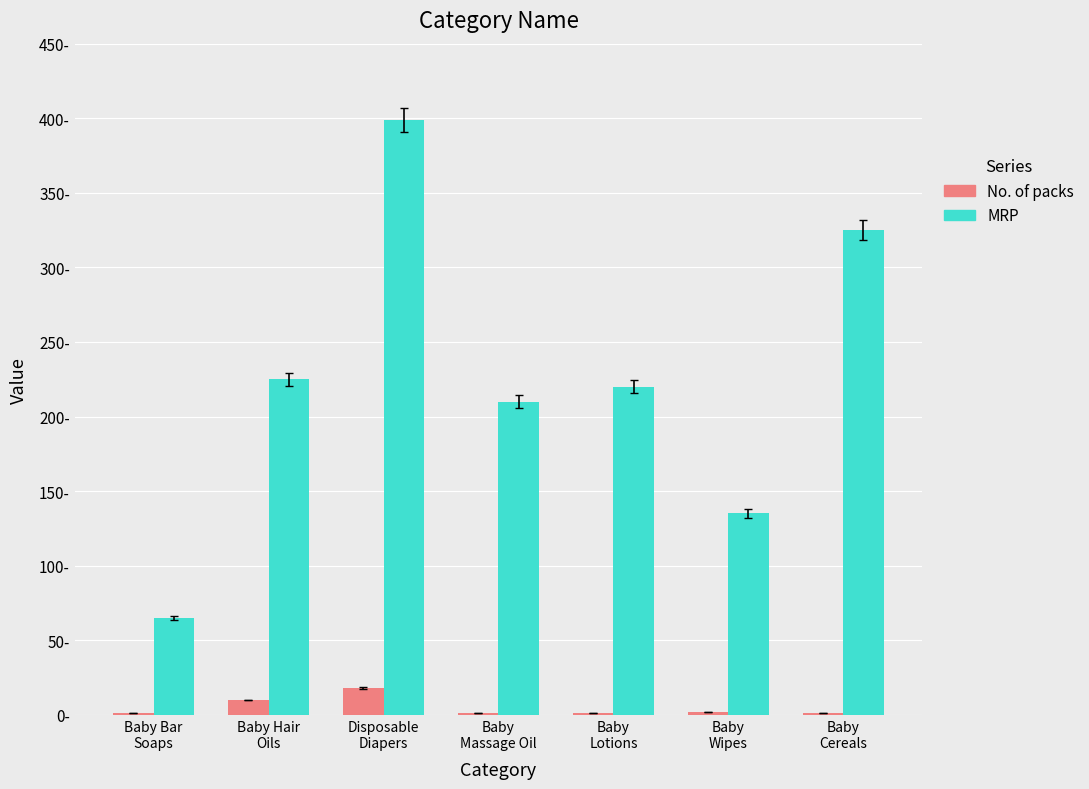

At how many categories does at least one series exceed 299?

2